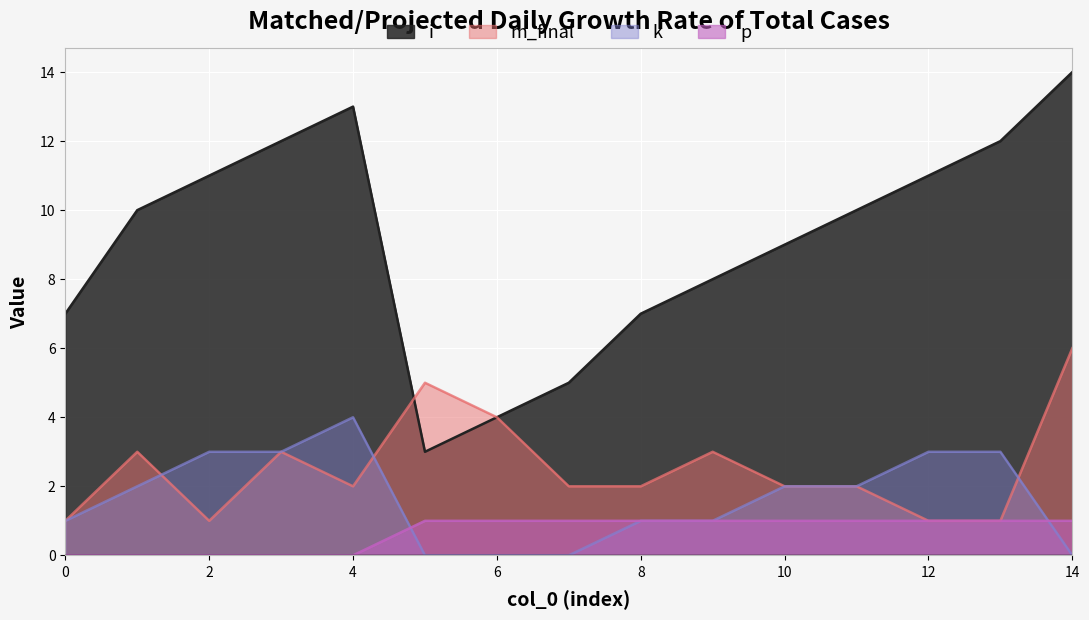

What is the value of the k point at the 2nd from the left?

2